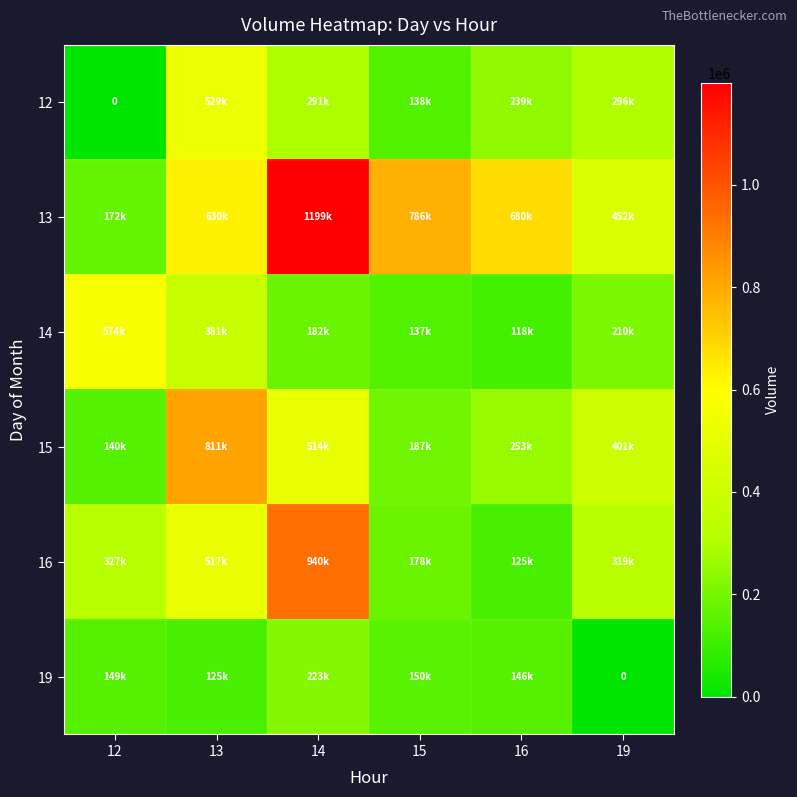

The value of 19 at 12 is 149551. True or false?

True